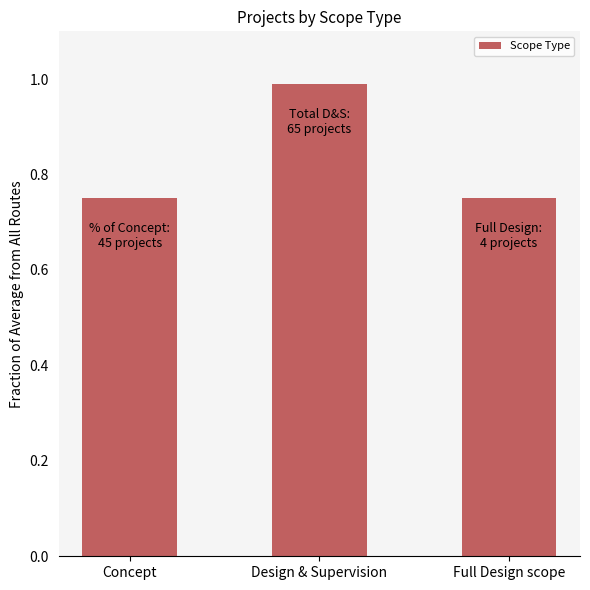

Count the number of data series in this chart.

1